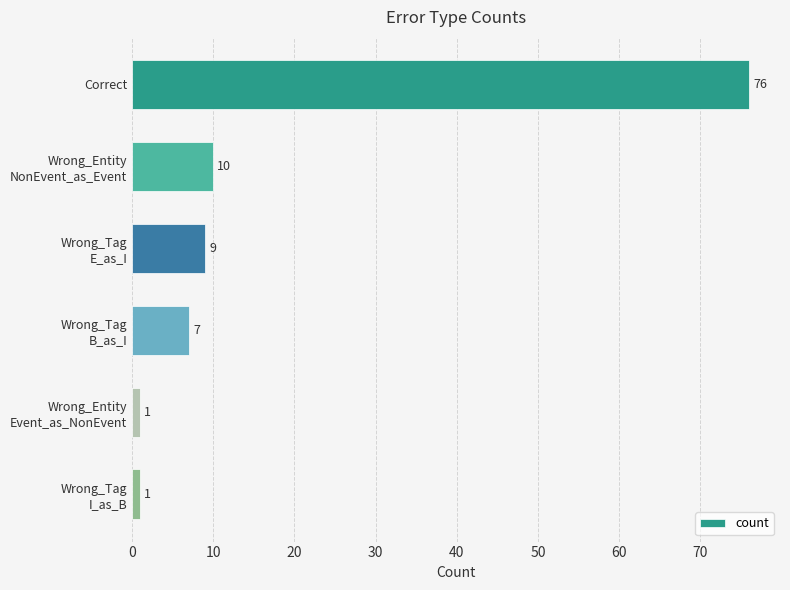

What is the difference between the maximum and minimum values?

75